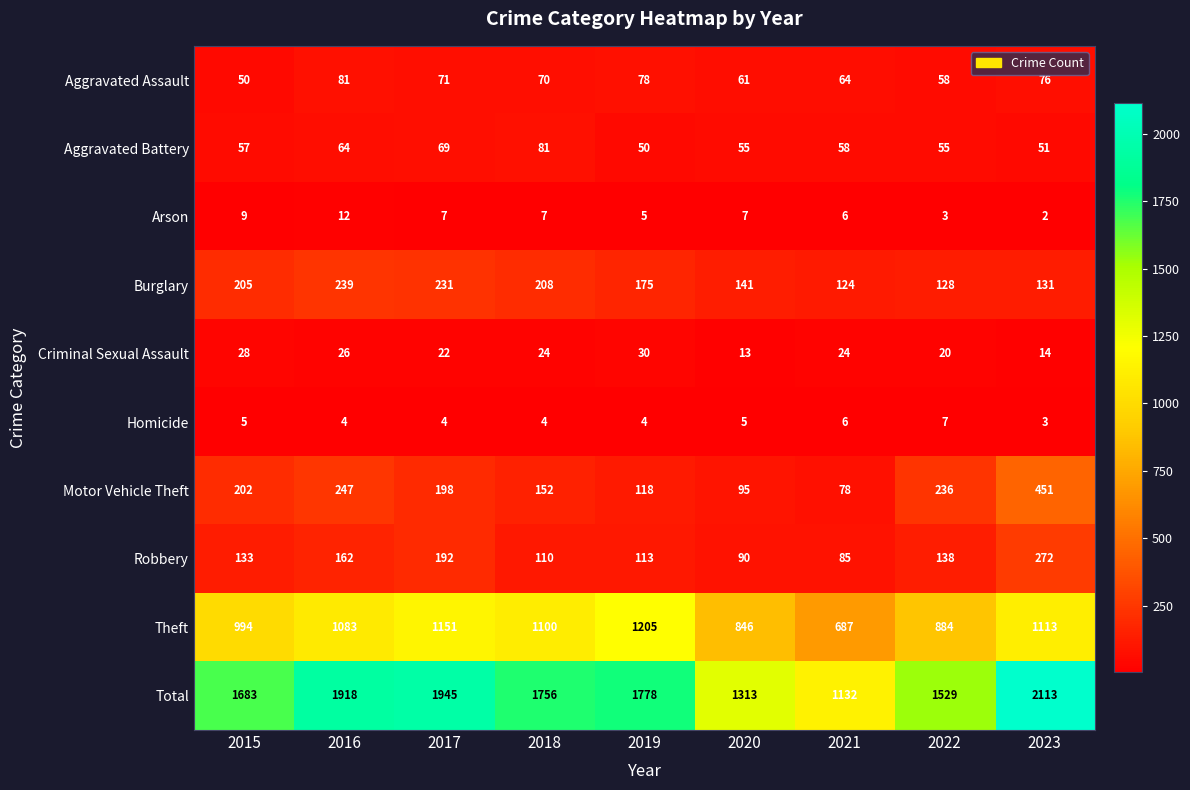

How many Arson values are between 5 and 7?

5